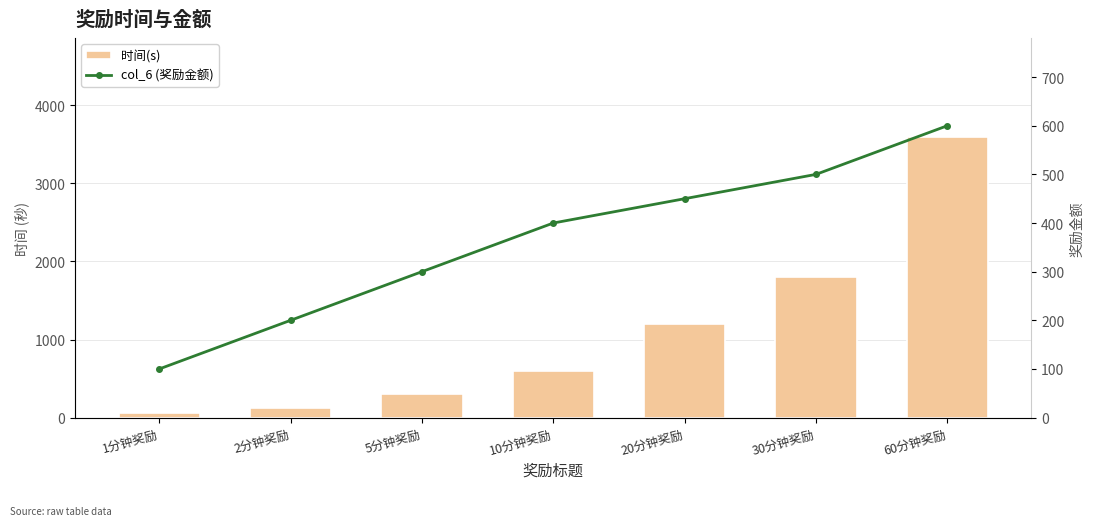

Read the 时间(s) value at 5分钟奖励.

300